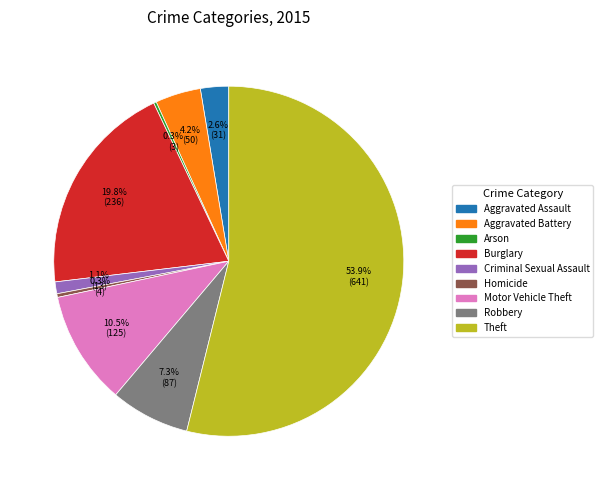

Which has a higher value, Aggravated Battery or Theft?

Theft